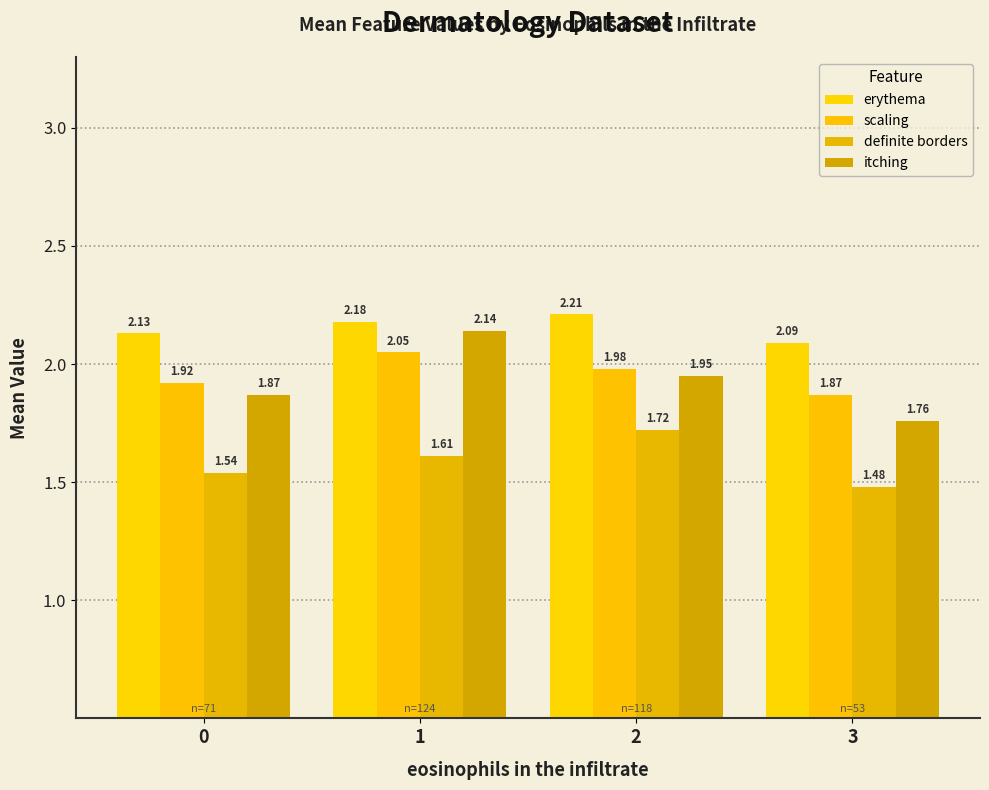

Rank the series at 3 from highest to lowest value.

erythema, scaling, itching, definite borders